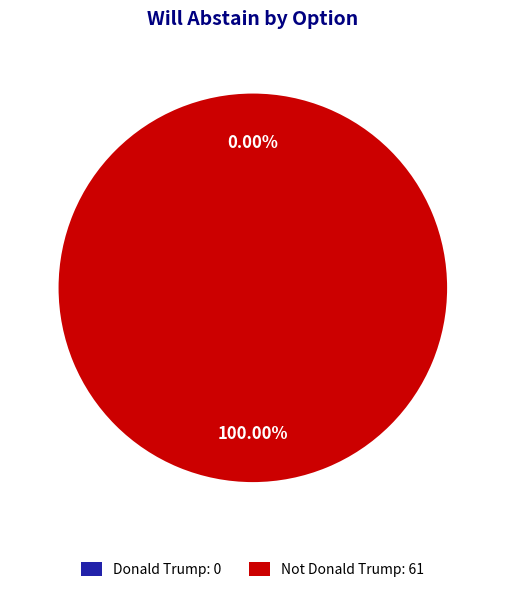

Does Not Donald Trump represent more than half of the total?

Yes